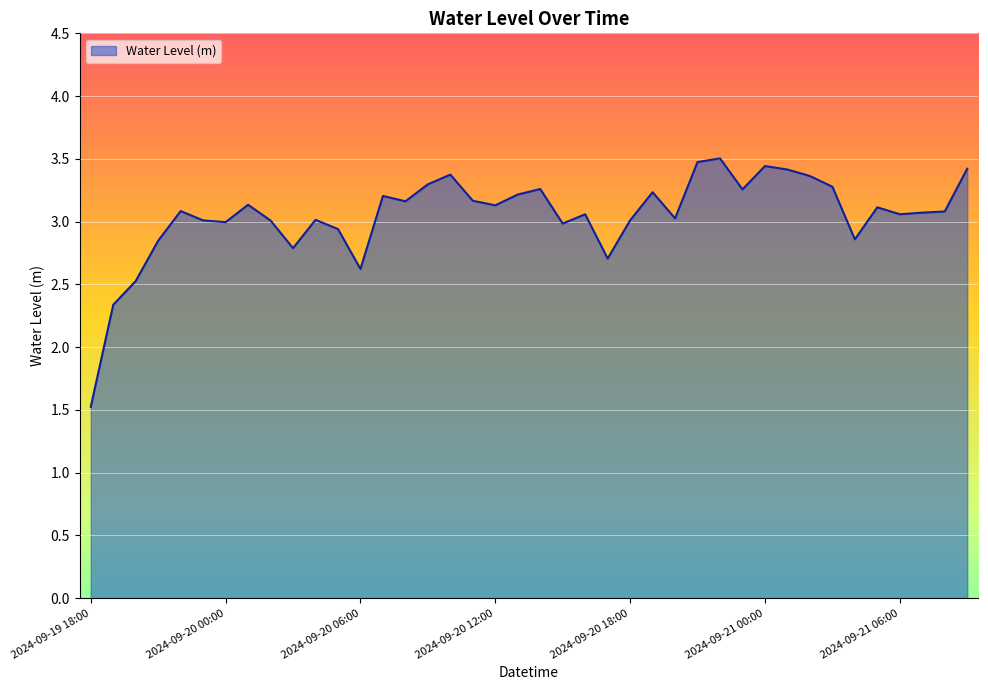

What is the sum of all values?

122.0